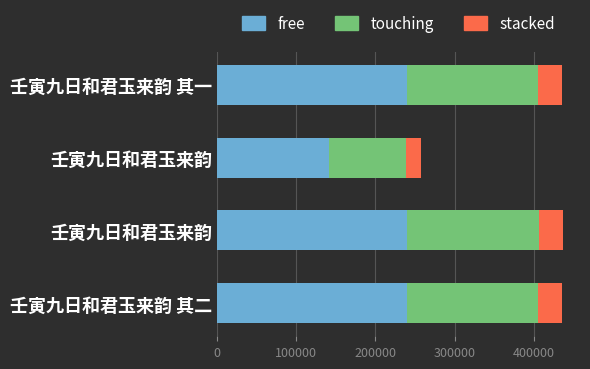

Count the number of categories in the chart.

4